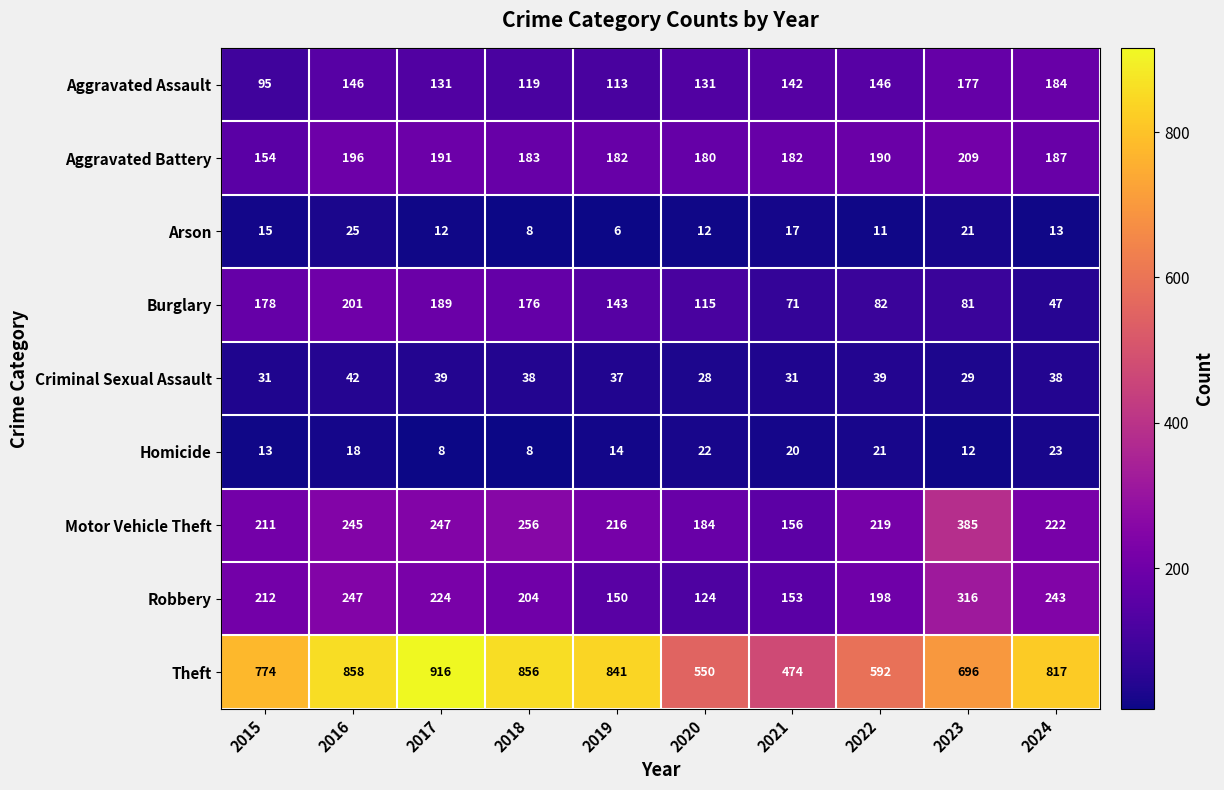

The Criminal Sexual Assault series shows 31 at 2015. True or false?

True